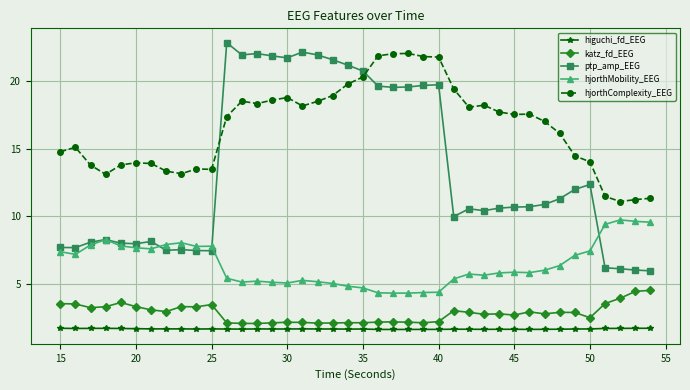

Which series has the largest total across all categories?

hjorthComplexity_EEG